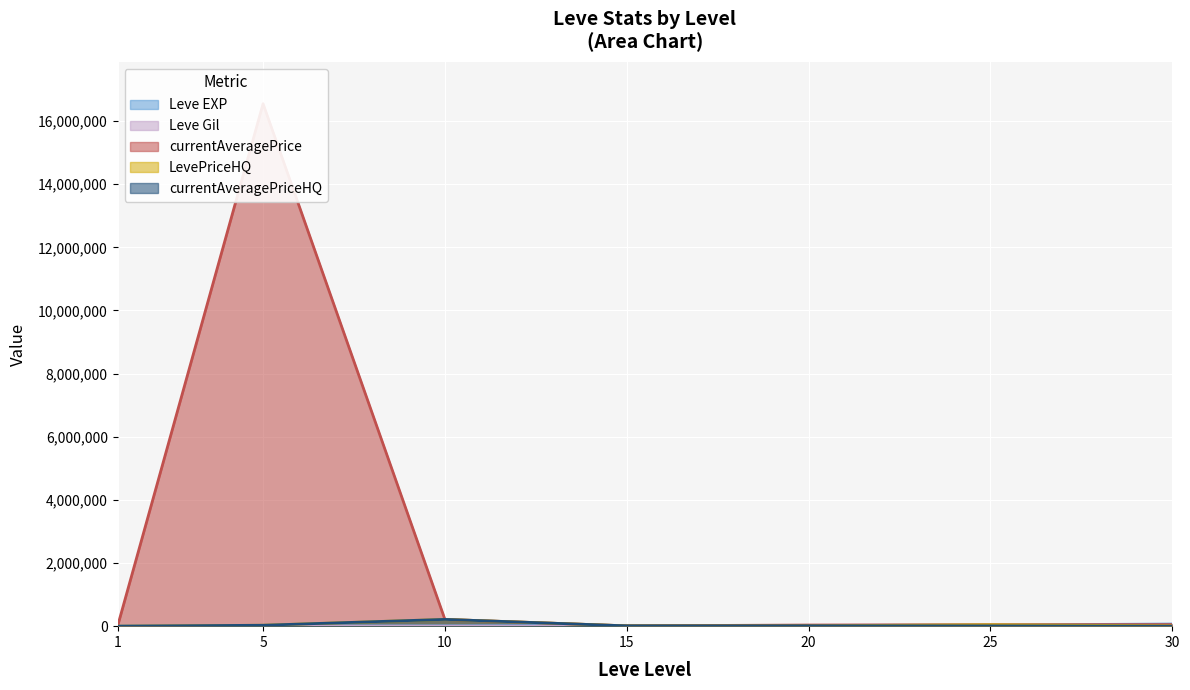

What are all the series names shown in the legend?

Leve EXP, Leve Gil, currentAveragePrice, LevePriceHQ, currentAveragePriceHQ